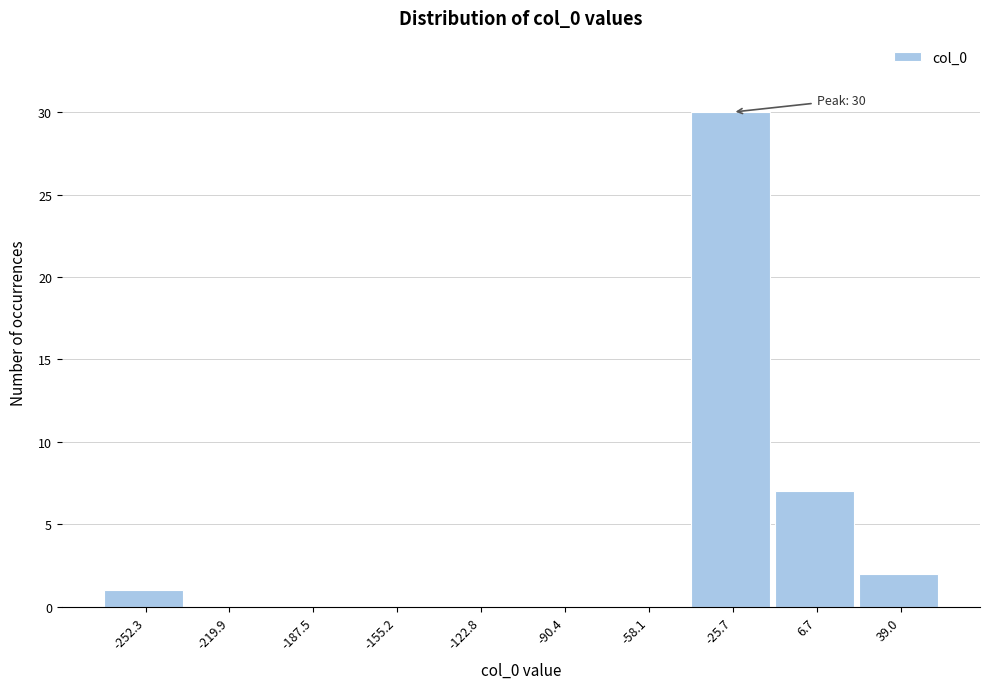

Reading left to right, what are all the values shown in this chart?

-252.3=1	-219.9=0	-187.5=0	-155.2=0	-122.8=0	-90.4=0	-58.1=0	-25.7=30	6.7=7	39.0=2